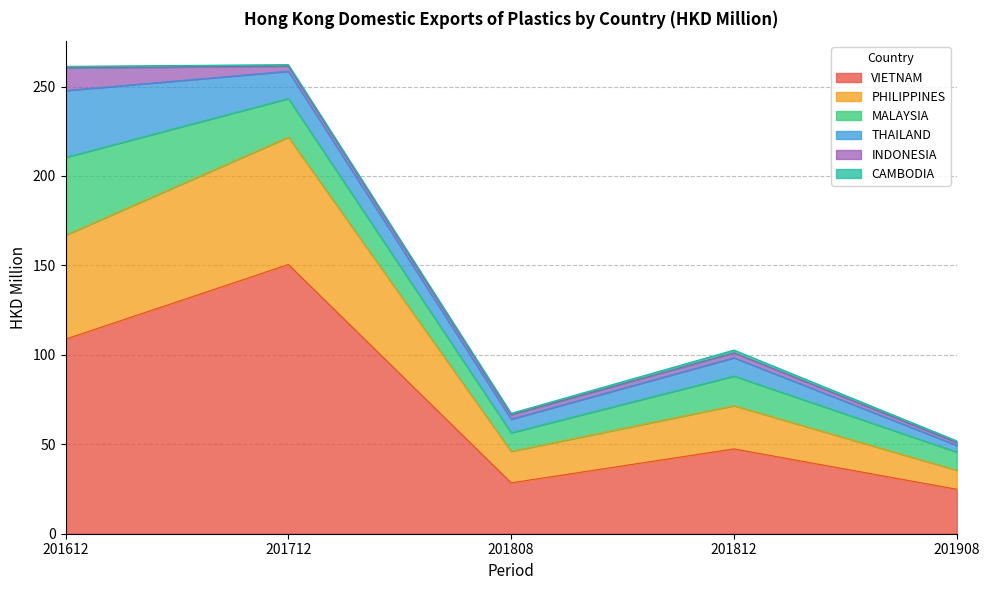

True or false: VIETNAM and THAILAND intersect in this chart.

False